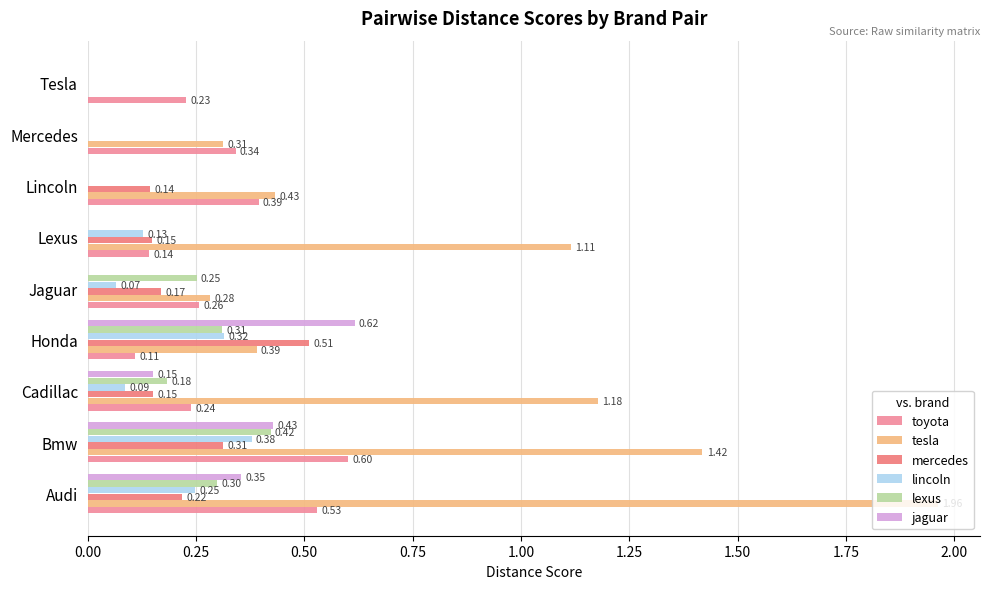

How many data points does each series have?

9